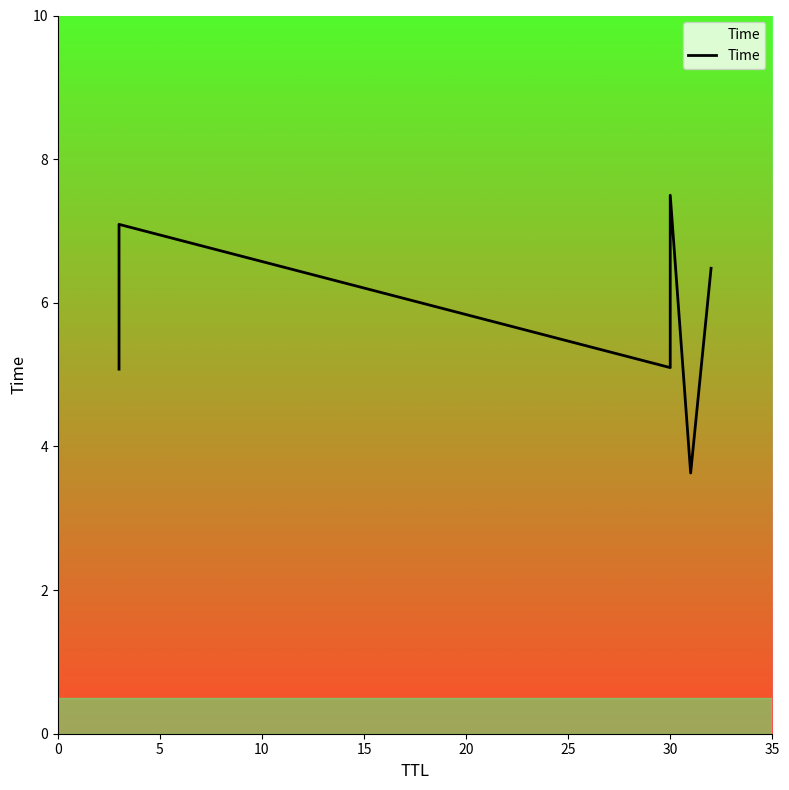

What is the average value?

5.8